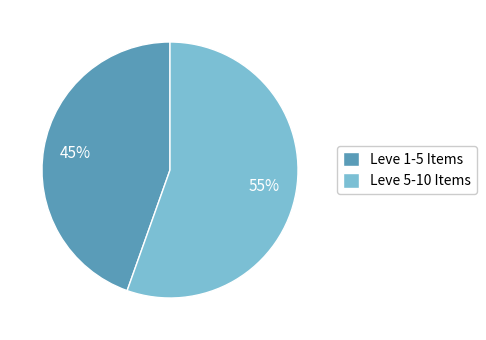

To the nearest percent, what is the average slice percentage?

50%